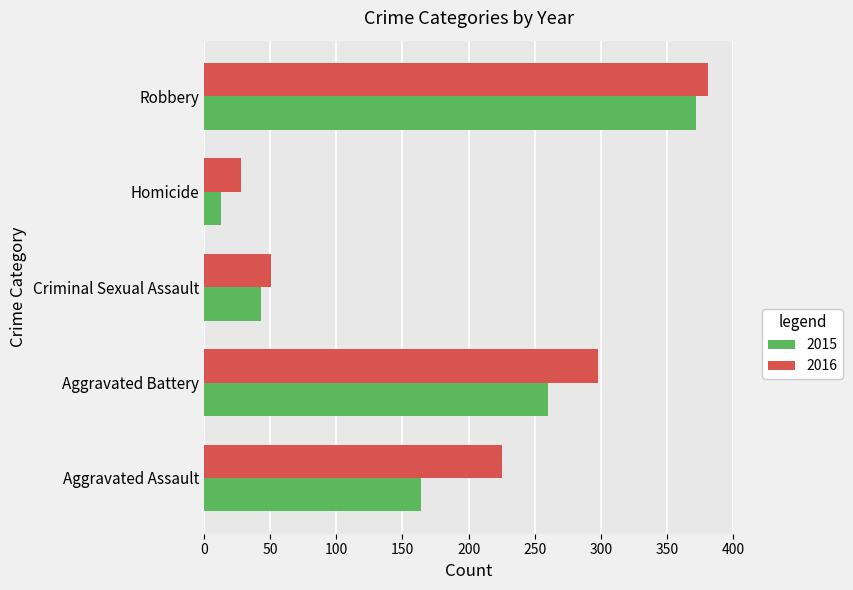

Which series has the widest spread of values?

2015